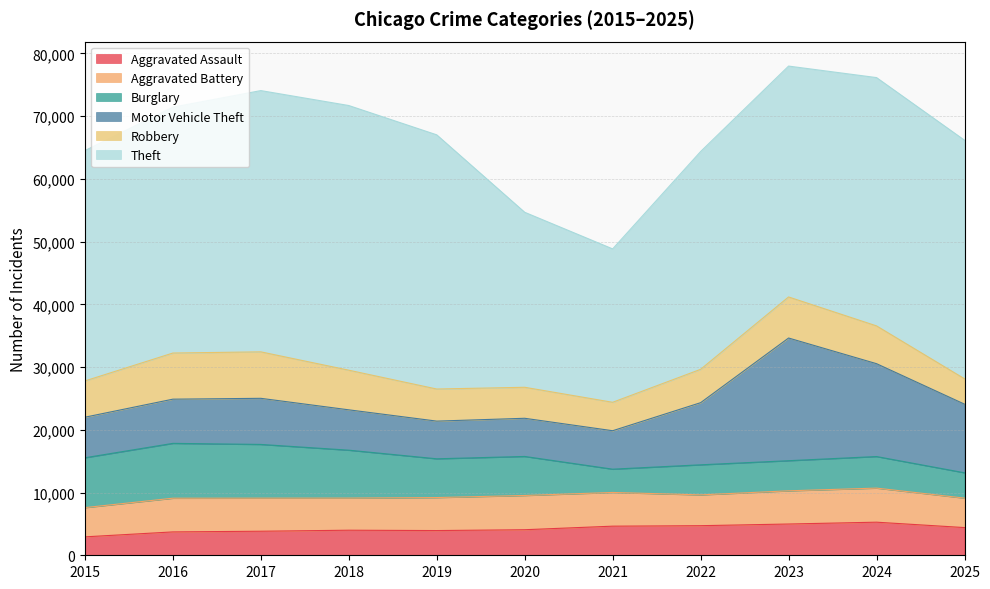

Does the chart display data point markers on the line(s)?

No